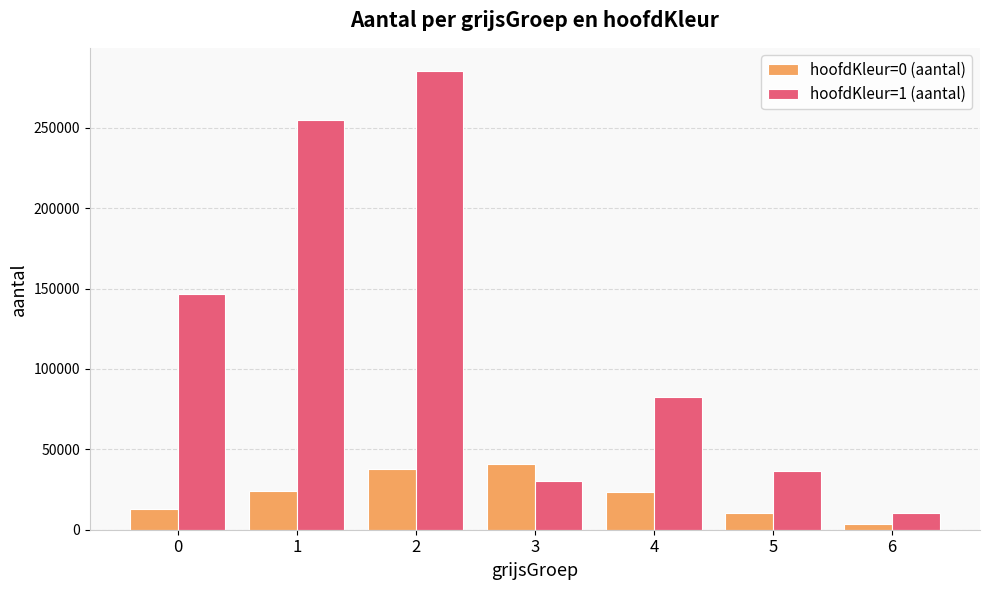

What is the minimum value shown in the chart?

3746